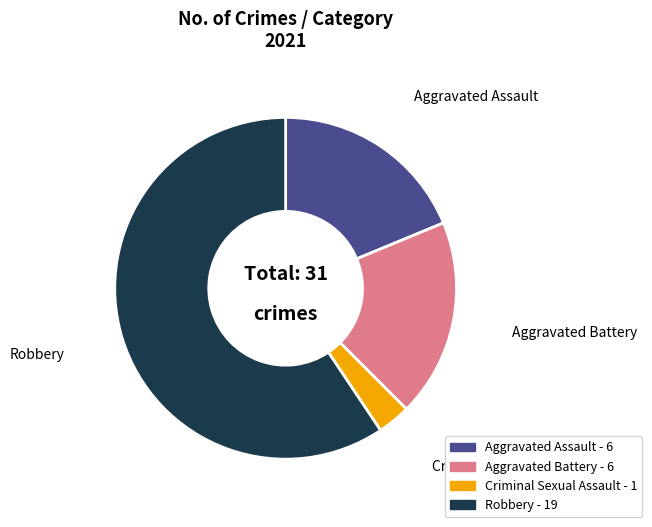

Which slice represents more than half of the pie?

Robbery